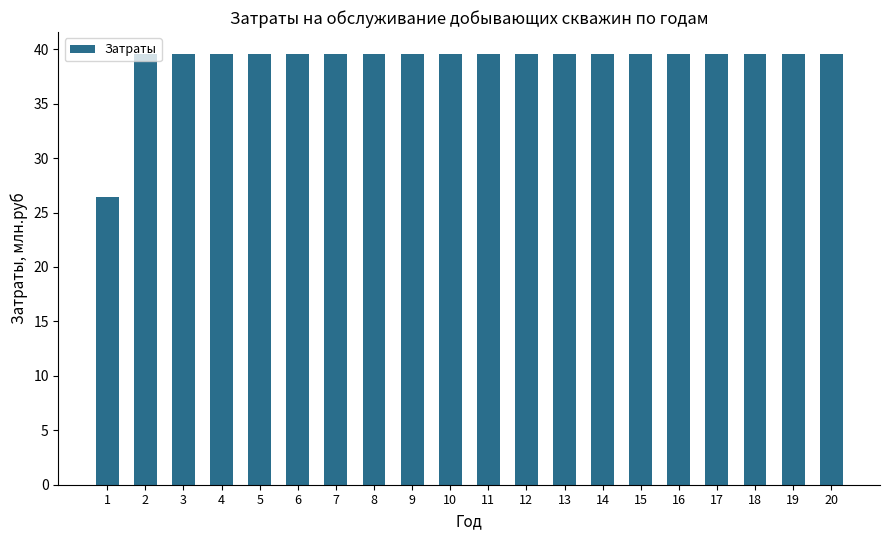

What is the approximate value at 5?

39.6